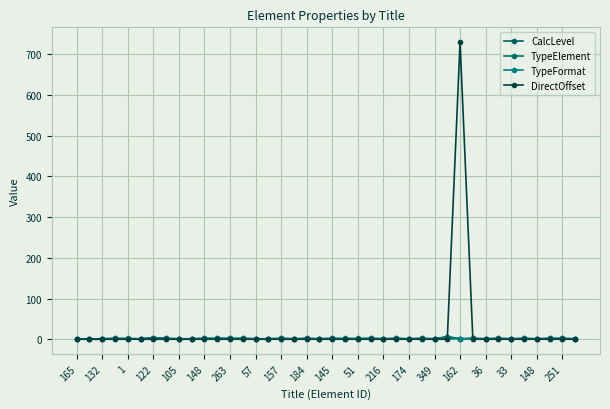

How many TypeFormat values are between 1 and 2?

31